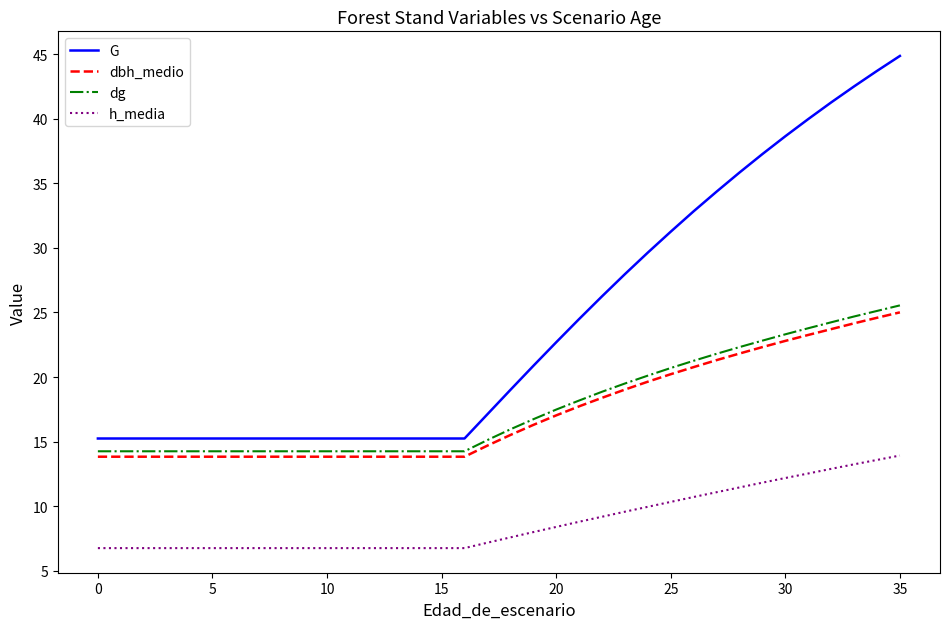

What is the highest value of the dg series?

25.6